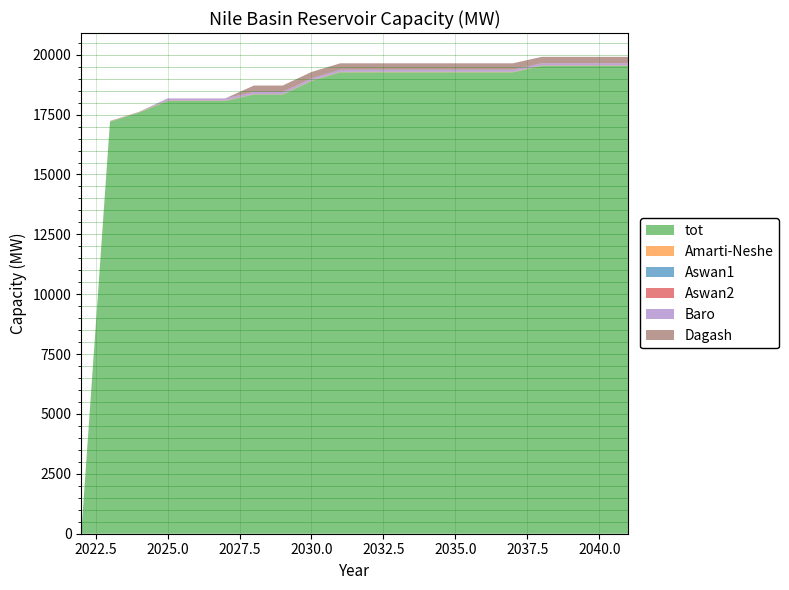

Reading left to right, extract all data points from this chart.

tot: 2022=0.0	2023=17206.5	2024=17582.2	2025=18069.4	2026=18069.4	2027=18069.4	2028=18338.3	2029=18338.3	2030=18904.7	2031=19266.9	2032=19266.9	2033=19266.9	2034=19266.9	2035=19266.9	2036=19266.9	2037=19266.9	2038=19535.8	2039=19535.8	2040=19535.8	2041=19535.8
Amarti-Neshe: 2022=0.0	2023=10.6	2024=10.6	2025=10.6	2026=10.6	2027=10.6	2028=10.6	2029=10.6	2030=10.6	2031=10.6	2032=10.6	2033=10.6	2034=10.6	2035=10.6	2036=10.6	2037=10.6	2038=10.6	2039=10.6	2040=10.6	2041=10.6
Aswan1: 2022=0.0	2023=9.0	2024=9.0	2025=9.0	2026=9.0	2027=9.0	2028=9.0	2029=9.0	2030=9.0	2031=9.0	2032=9.0	2033=9.0	2034=9.0	2035=9.0	2036=9.0	2037=9.0	2038=9.0	2039=9.0	2040=9.0	2041=9.0
Aswan2: 2022=0.0	2023=9.0	2024=9.0	2025=9.0	2026=9.0	2027=9.0	2028=9.0	2029=9.0	2030=9.0	2031=9.0	2032=9.0	2033=9.0	2034=9.0	2035=9.0	2036=9.0	2037=9.0	2038=9.0	2039=9.0	2040=9.0	2041=9.0
Baro: 2022=0.0	2023=0.0	2024=0.0	2025=77.5	2026=77.5	2027=77.5	2028=77.5	2029=77.5	2030=77.5	2031=77.5	2032=77.5	2033=77.5	2034=77.5	2035=77.5	2036=77.5	2037=77.5	2038=77.5	2039=77.5	2040=77.5	2041=77.5
Dagash: 2022=0.0	2023=0.0	2024=0.0	2025=0.0	2026=0.0	2027=0.0	2028=268.9	2029=268.9	2030=268.9	2031=268.9	2032=268.9	2033=268.9	2034=268.9	2035=268.9	2036=268.9	2037=268.9	2038=268.9	2039=268.9	2040=268.9	2041=268.9